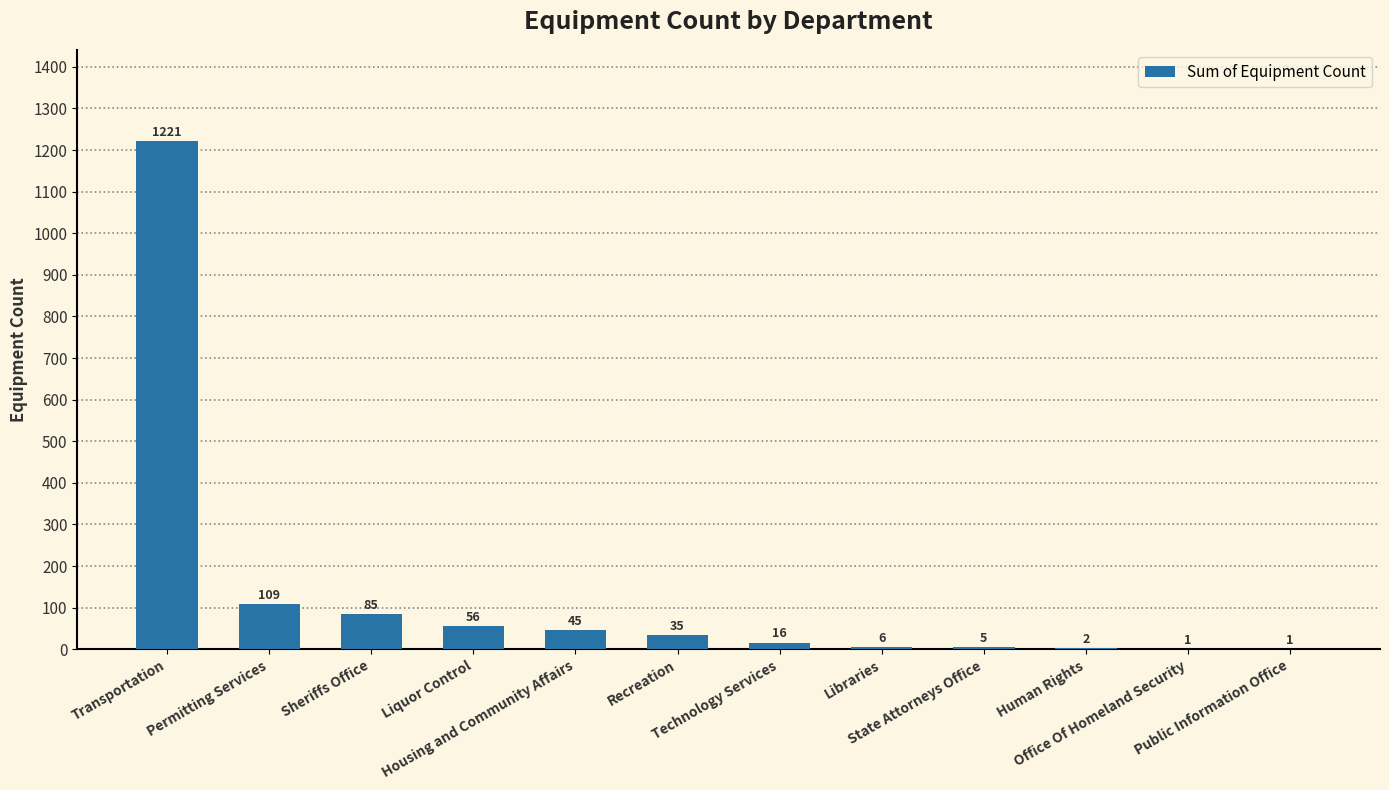

How many distinct data groups are displayed?

1